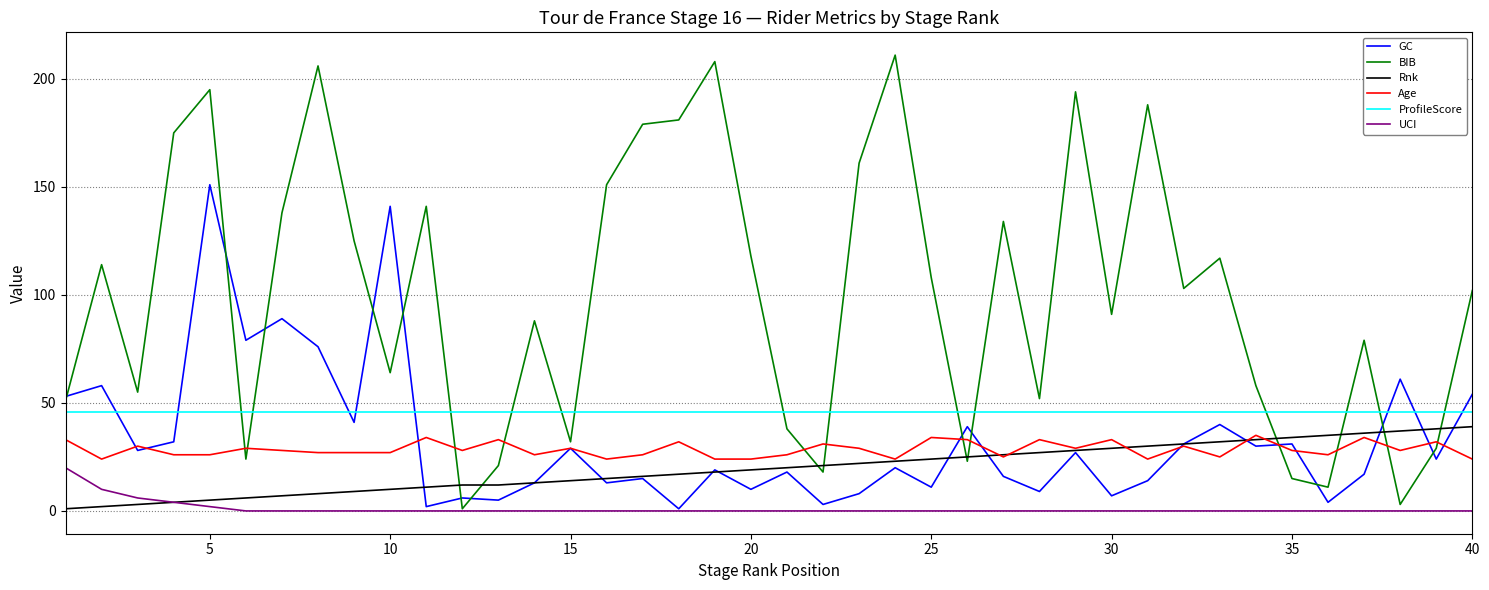

Which series has the largest range (max minus min)?

BIB